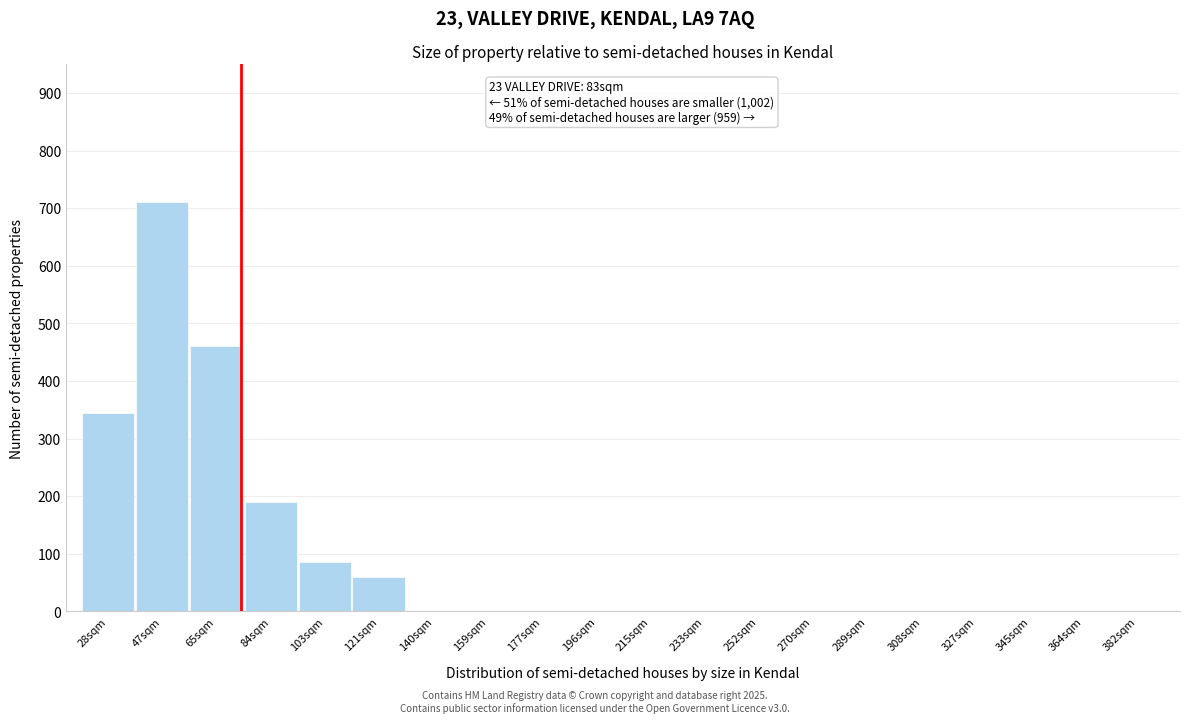

Reading left to right, list all the values displayed in this chart.

28sqm=345	47sqm=710	65sqm=460	84sqm=190	103sqm=85	121sqm=60	140sqm=0	159sqm=0	177sqm=0	196sqm=0	215sqm=0	233sqm=0	252sqm=0	270sqm=0	289sqm=0	308sqm=0	327sqm=0	345sqm=0	364sqm=0	382sqm=0